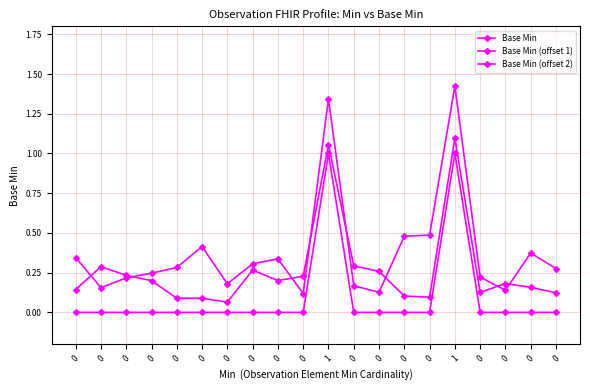

True or false: Base Min (offset 1) has more than 0 points higher than both neighbors.

True